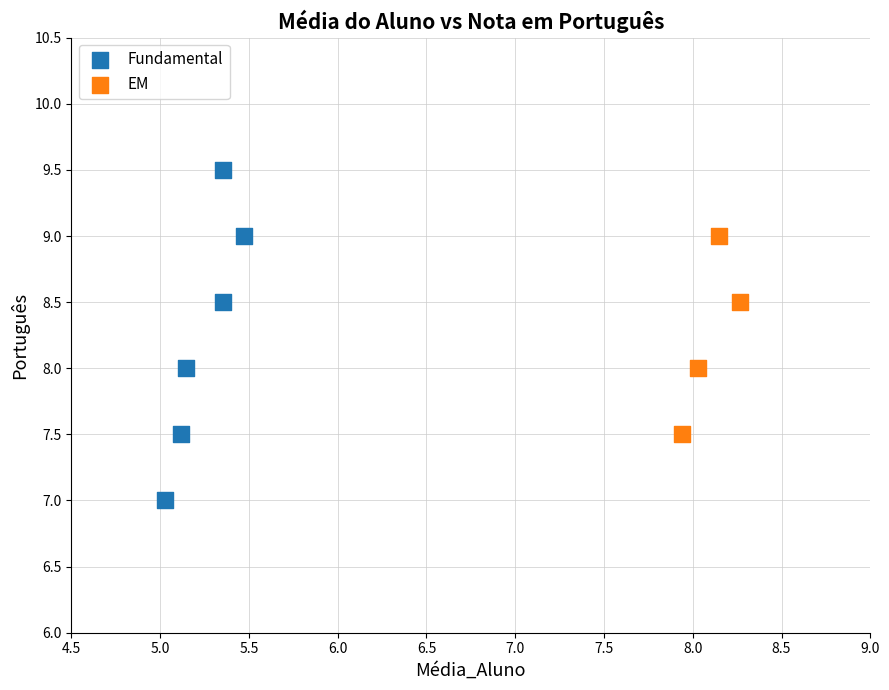

What are all the series names shown in the legend?

Fundamental, EM